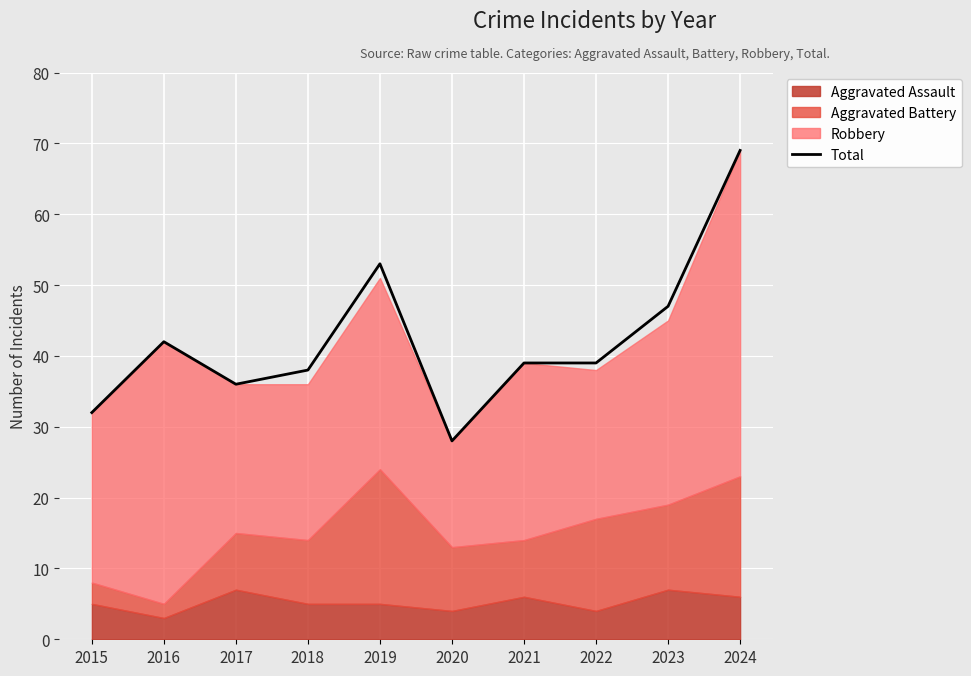

How many lines are shown in the chart?

1